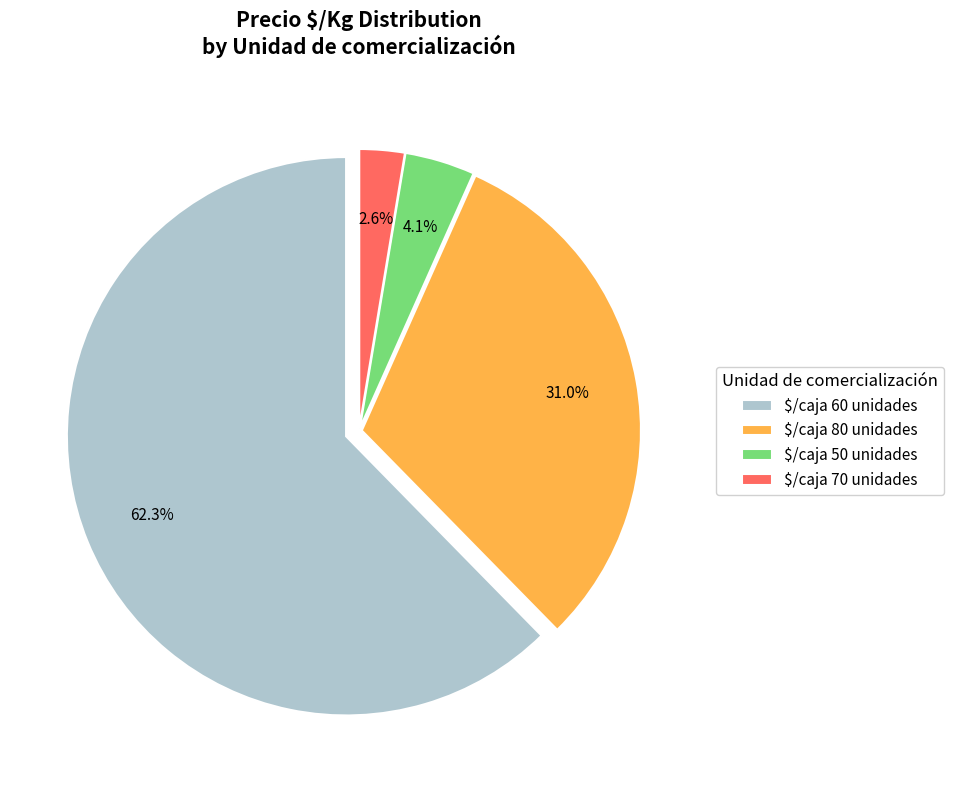

What is the largest slice in the pie chart?

$/caja 60 unidades